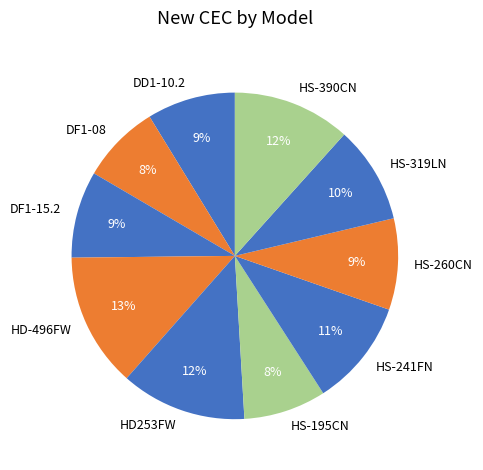

Is it true that DF1-08 is 20% of the pie?

False